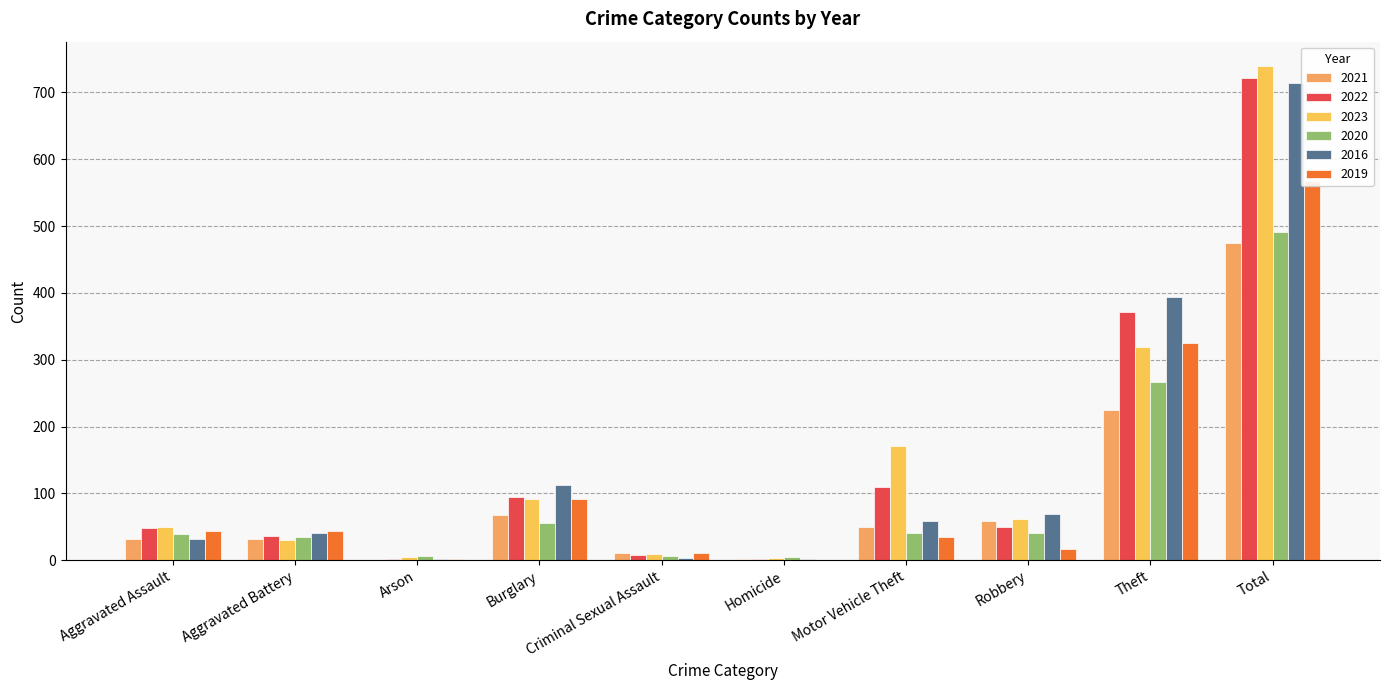

Reading left to right, transcribe all the data shown in this chart.

2021: Aggravated Assault=32	Aggravated Battery=31	Arson=0	Burglary=67	Criminal Sexual Assault=10	Homicide=2	Motor Vehicle Theft=49	Robbery=59	Theft=224	Total=474
2022: Aggravated Assault=48	Aggravated Battery=36	Arson=2	Burglary=95	Criminal Sexual Assault=7	Homicide=2	Motor Vehicle Theft=110	Robbery=50	Theft=372	Total=722
2023: Aggravated Assault=50	Aggravated Battery=30	Arson=5	Burglary=91	Criminal Sexual Assault=9	Homicide=3	Motor Vehicle Theft=171	Robbery=61	Theft=319	Total=739
2020: Aggravated Assault=39	Aggravated Battery=35	Arson=6	Burglary=55	Criminal Sexual Assault=6	Homicide=4	Motor Vehicle Theft=40	Robbery=40	Theft=266	Total=491
2016: Aggravated Assault=32	Aggravated Battery=41	Arson=1	Burglary=113	Criminal Sexual Assault=3	Homicide=2	Motor Vehicle Theft=59	Robbery=69	Theft=394	Total=714
2019: Aggravated Assault=43	Aggravated Battery=44	Arson=1	Burglary=92	Criminal Sexual Assault=11	Homicide=0	Motor Vehicle Theft=35	Robbery=17	Theft=325	Total=568